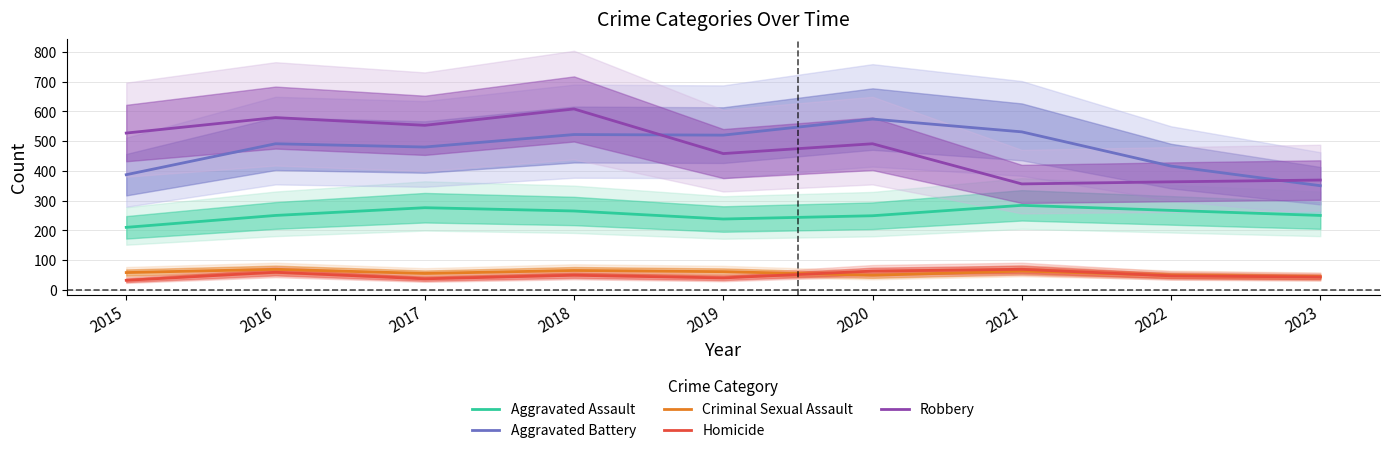

At which category is the sum across all series the highest?

2018